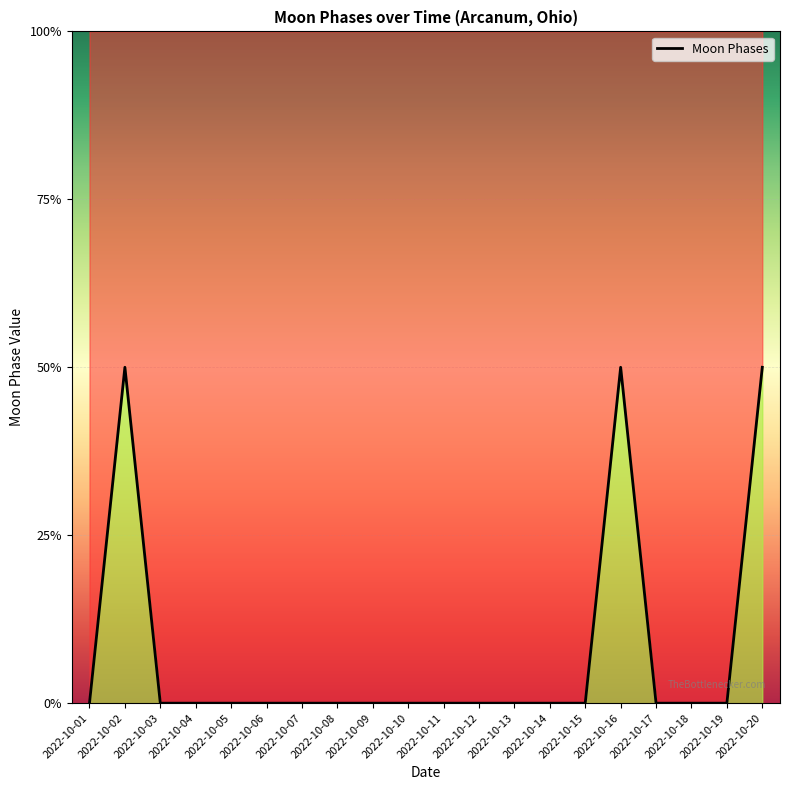

True or false: the data shows 0 at 2022-10-06.

True